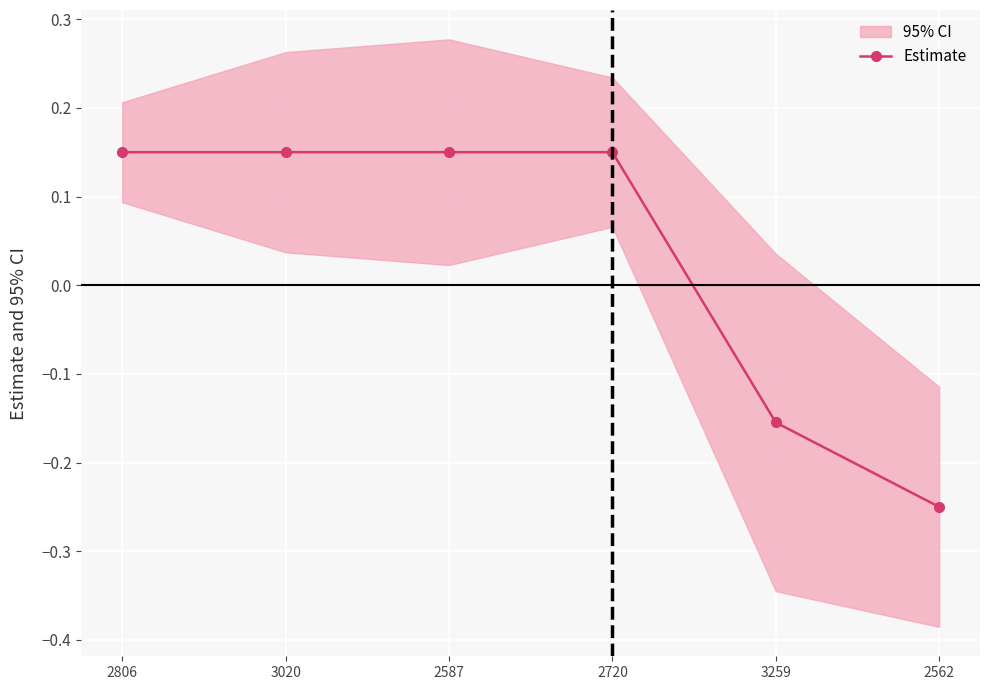

What is the label of the 3rd point from the right?

2720